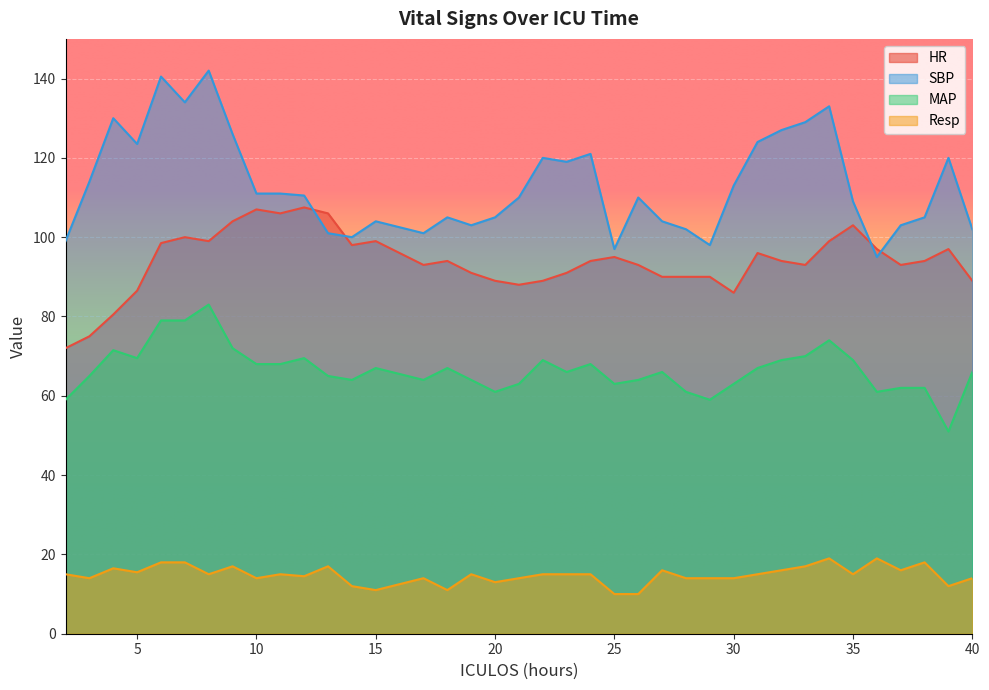

True or false: Resp and MAP intersect in this chart.

False